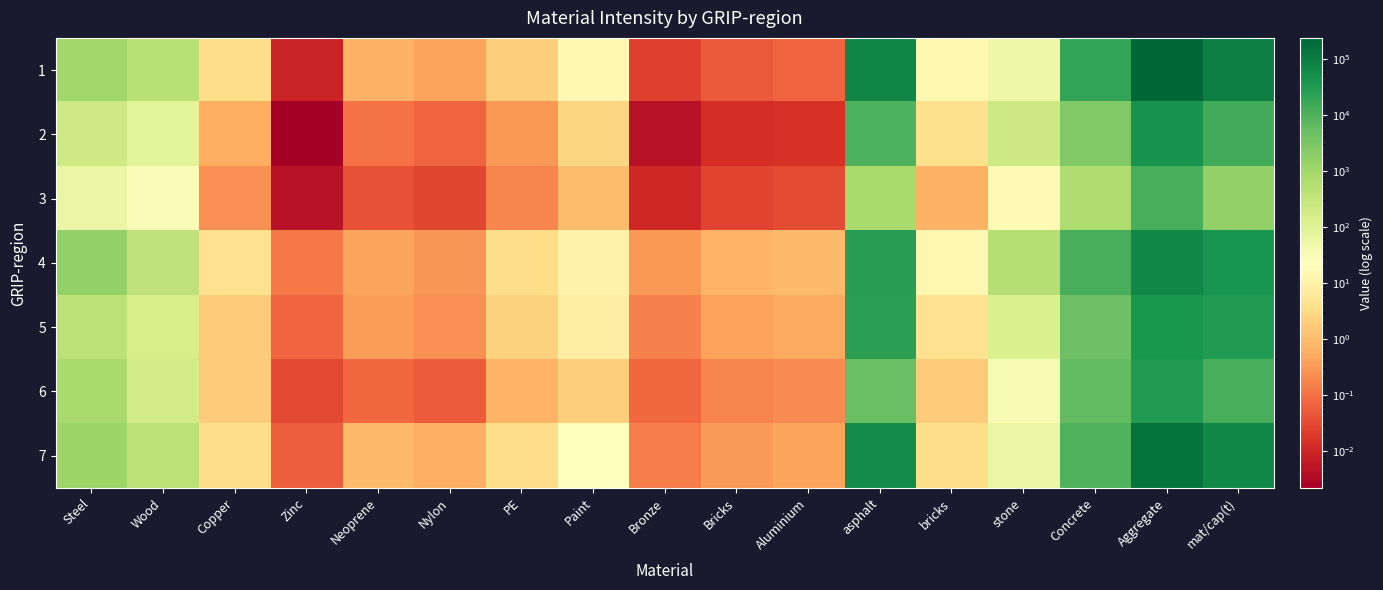

Reading right to left, transcribe all the data shown in this chart.

1: mat/cap(t)=95371.0	Aggregate=241270.7	Concrete=19583.7	stone=53.8	bricks=14.2	asphalt=74142.8	Aluminium=0.1	Bricks=0.1	Bronze=0.0	Paint=15.8	PE=1.8	Nylon=0.4	Neoprene=0.7	Zinc=0.0	Copper=3.3	Wood=500.0	Steel=1054.3
2: mat/cap(t)=13420.0	Aggregate=44678.4	Concrete=2527.2	stone=230.5	bricks=4.0	asphalt=10353.0	Aluminium=0.0	Bricks=0.0	Bronze=0.0	Paint=2.5	PE=0.3	Nylon=0.1	Neoprene=0.1	Zinc=0.0	Copper=0.6	Wood=87.9	Steel=213.7
3: mat/cap(t)=1559.0	Aggregate=12342.3	Concrete=669.3	stone=16.6	bricks=0.7	asphalt=779.3	Aluminium=0.0	Bricks=0.0	Bronze=0.0	Paint=1.0	PE=0.2	Nylon=0.0	Neoprene=0.0	Zinc=0.0	Copper=0.2	Wood=29.2	Steel=62.3
4: mat/cap(t)=40830.6	Aggregate=67642.6	Concrete=12249.6	stone=531.8	bricks=14.1	asphalt=26038.7	Aluminium=0.9	Bricks=0.7	Bronze=0.3	Paint=10.5	PE=3.4	Nylon=0.3	Neoprene=0.4	Zinc=0.1	Copper=4.2	Wood=371.0	Steel=1604.4
5: mat/cap(t)=30666.0	Aggregate=37788.9	Concrete=4525.3	stone=129.3	bricks=4.0	asphalt=25450.0	Aluminium=0.5	Bricks=0.4	Bronze=0.2	Paint=8.8	PE=2.2	Nylon=0.2	Neoprene=0.4	Zinc=0.1	Copper=1.7	Wood=154.8	Steel=388.1
6: mat/cap(t)=12116.9	Aggregate=31058.6	Concrete=6128.9	stone=34.1	bricks=1.7	asphalt=4951.2	Aluminium=0.2	Bricks=0.2	Bronze=0.1	Paint=1.9	PE=0.7	Nylon=0.1	Neoprene=0.1	Zinc=0.0	Copper=1.8	Wood=183.3	Steel=812.7
7: mat/cap(t)=68539.2	Aggregate=147327.2	Concrete=9517.8	stone=61.2	bricks=3.3	asphalt=57271.2	Aluminium=0.4	Bricks=0.3	Bronze=0.1	Paint=22.7	PE=3.5	Nylon=0.6	Neoprene=0.9	Zinc=0.1	Copper=3.2	Wood=442.9	Steel=1211.0